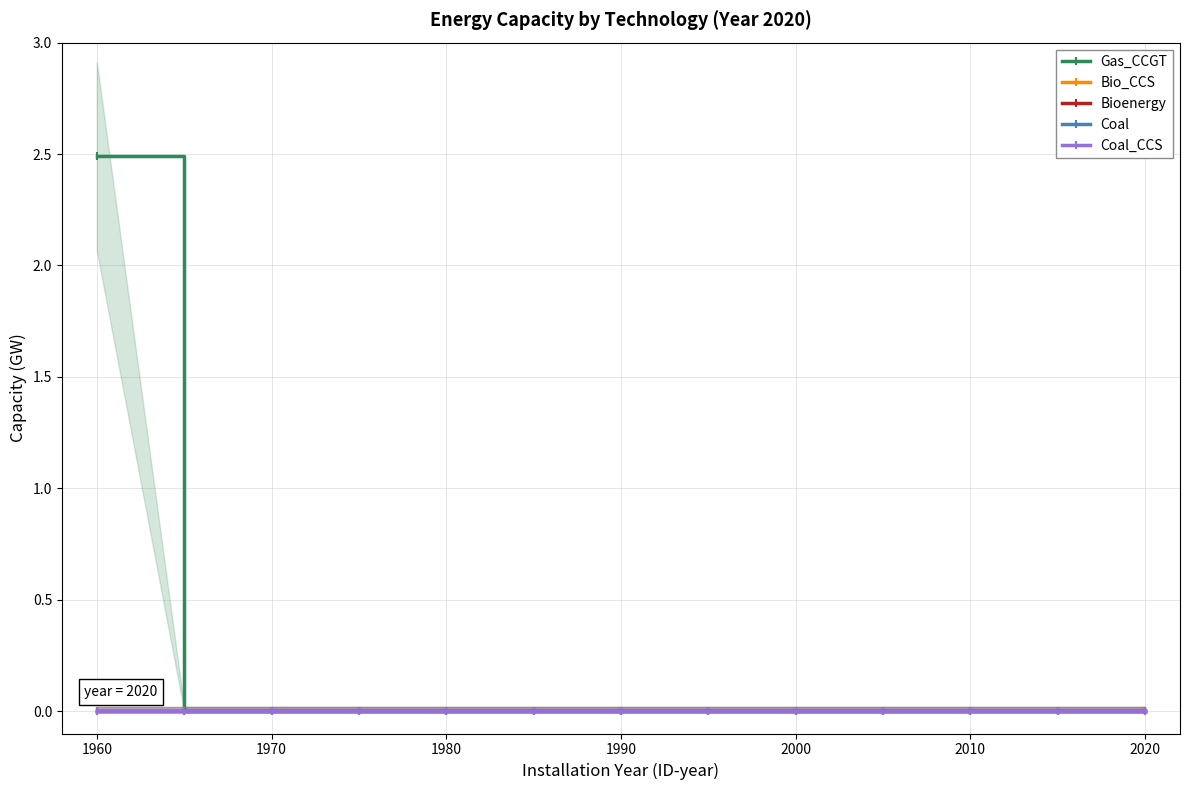

True or false: Coal and Bioenergy intersect in this chart.

False